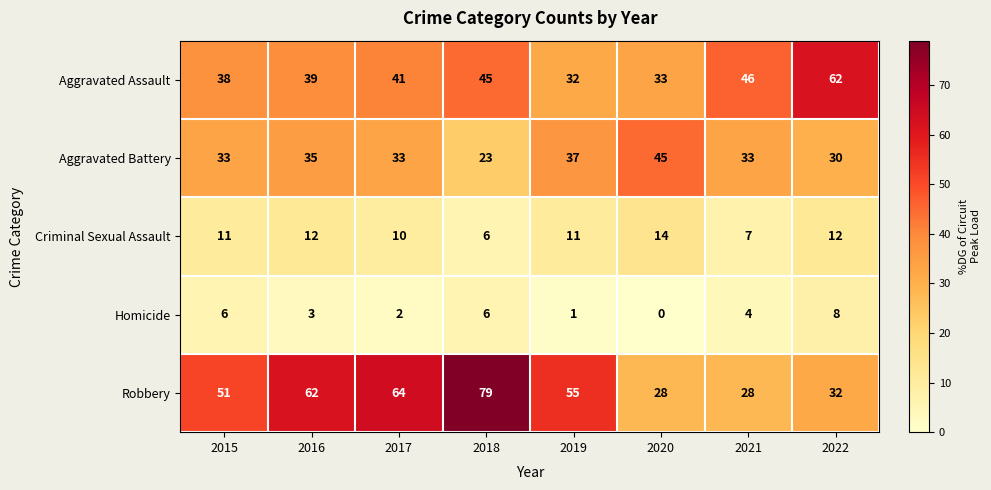

Which series changed the most between 2016 and 2021?

Robbery